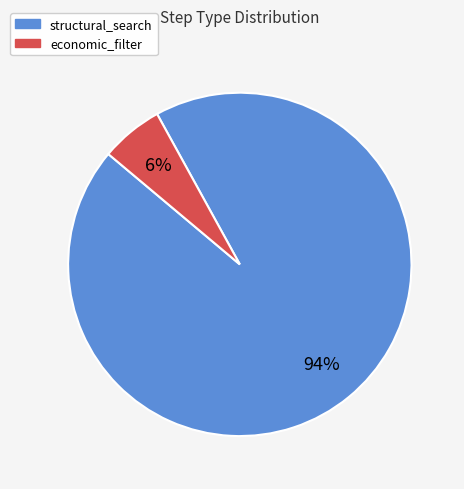

To the nearest percent, what is the difference between the structural_search and economic_filter slice percentages?

88%